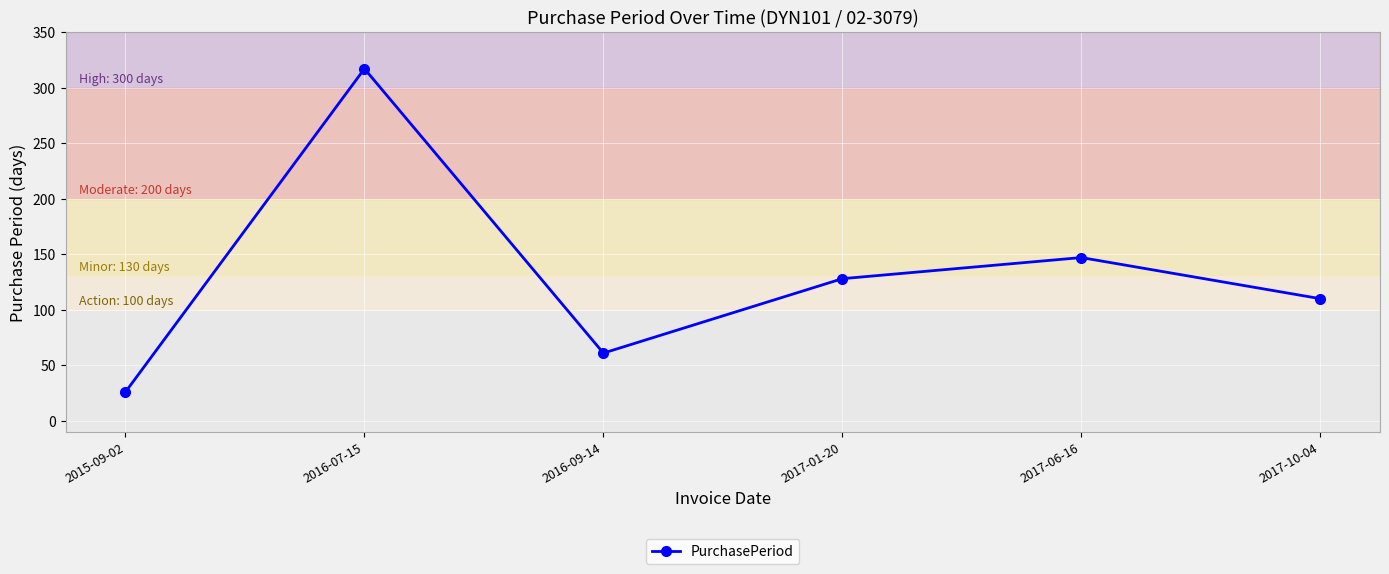

List the labels in order of value, largest first.

2016-07-15, 2017-06-16, 2017-01-20, 2017-10-04, 2016-09-14, 2015-09-02